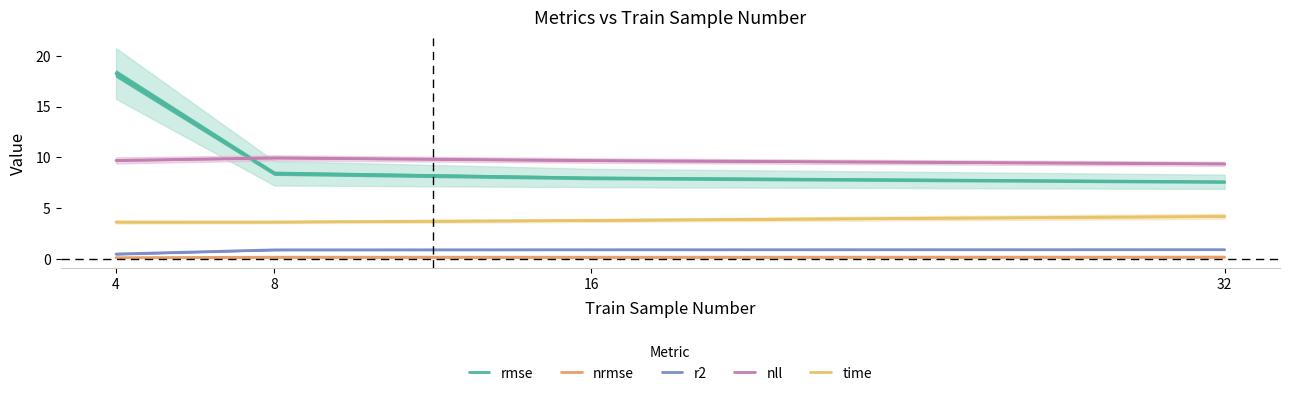

What is the minimum value for time?

3.6